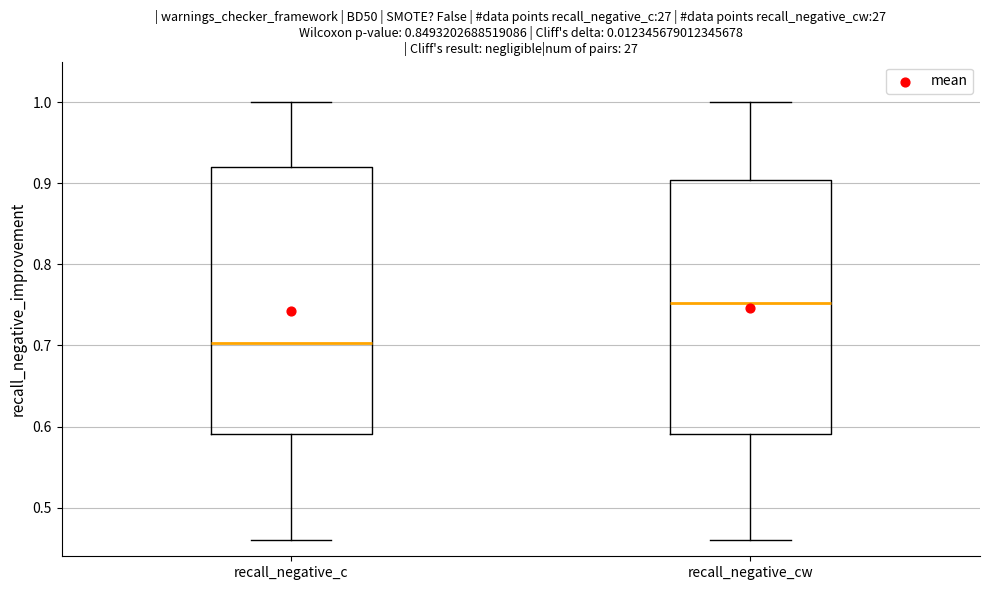

Reading left to right, read every box against the y-axis: the position of its median line, the range the box covers, and the ends of its whiskers. The values are not printed on the chart, so give them approximately, as read against the axis.

recall_negative_c: median 0.70, box 0.59 to 0.92, whiskers 0.46 to 1.00
recall_negative_cw: median 0.75, box 0.59 to 0.90, whiskers 0.46 to 1.00